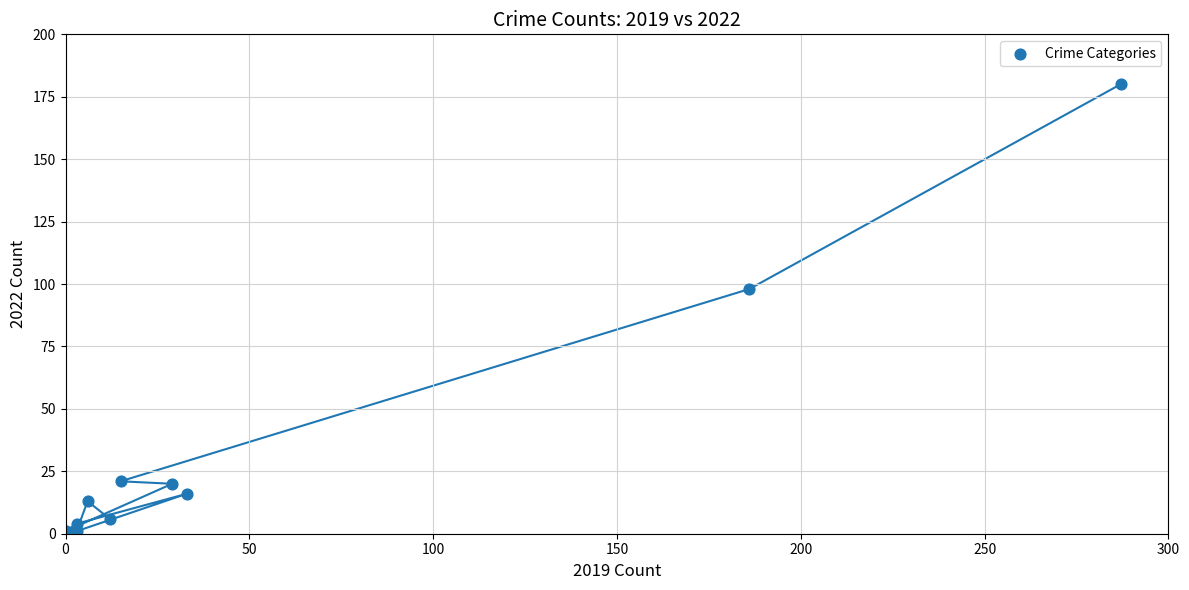

What is the average Y value?

36